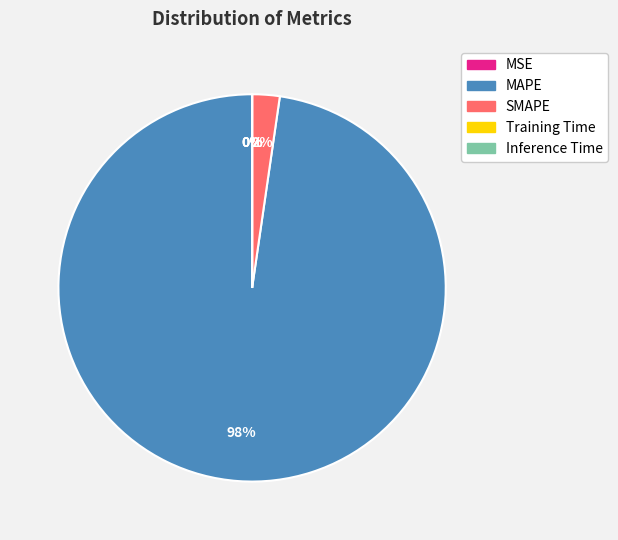

Is it true that MAPE is 90% of the pie?

False